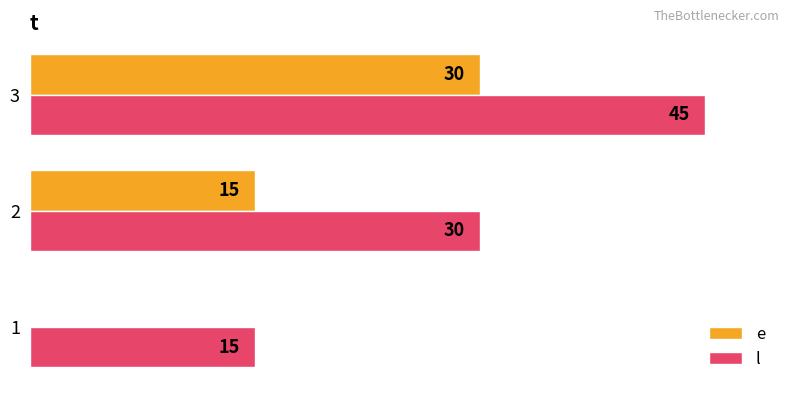

Which series has the largest total across all categories?

l